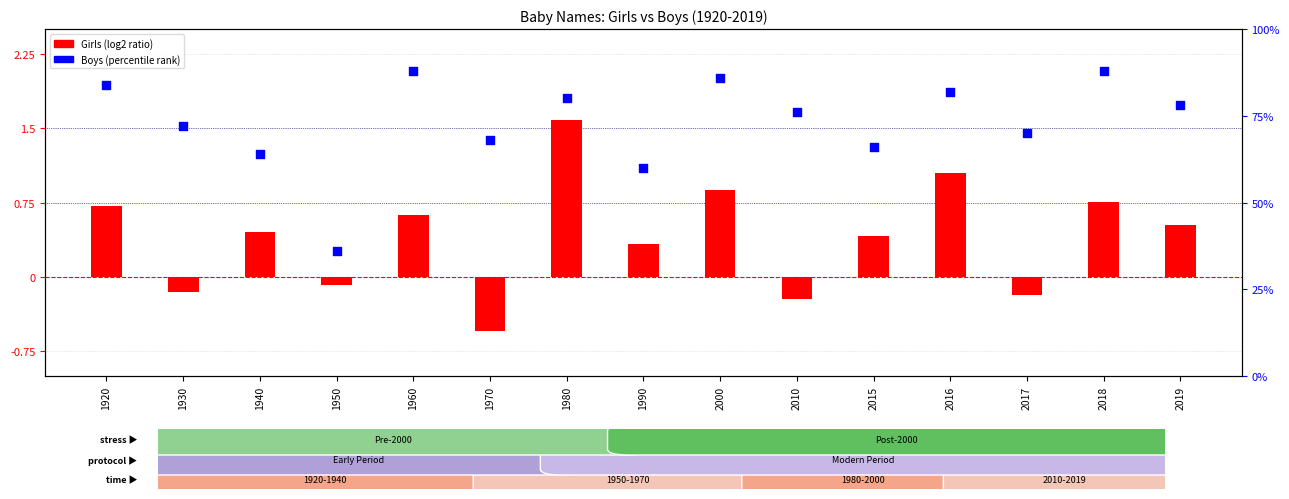

Which series has the largest total across all categories?

Boys (percentile rank)